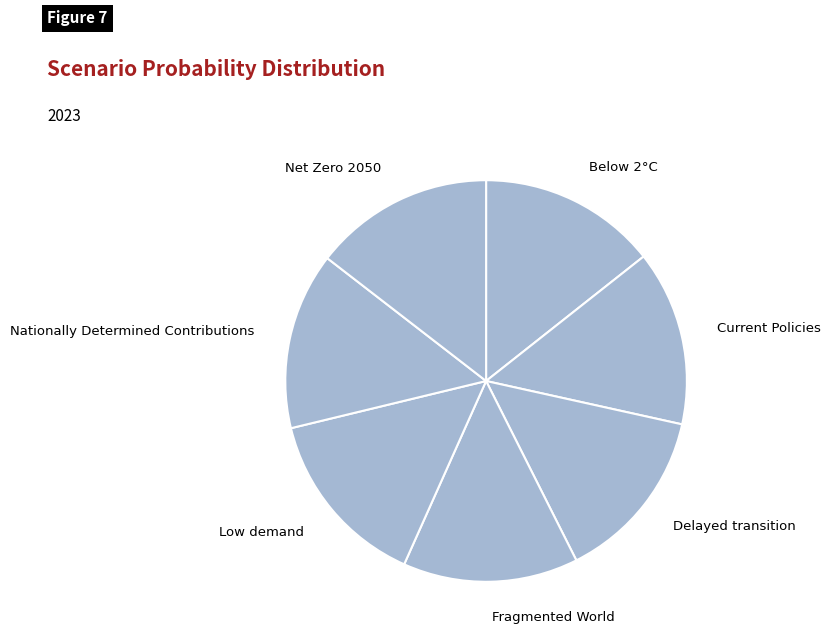

Is the sum of Fragmented World and Below 2°C greater than half?

No